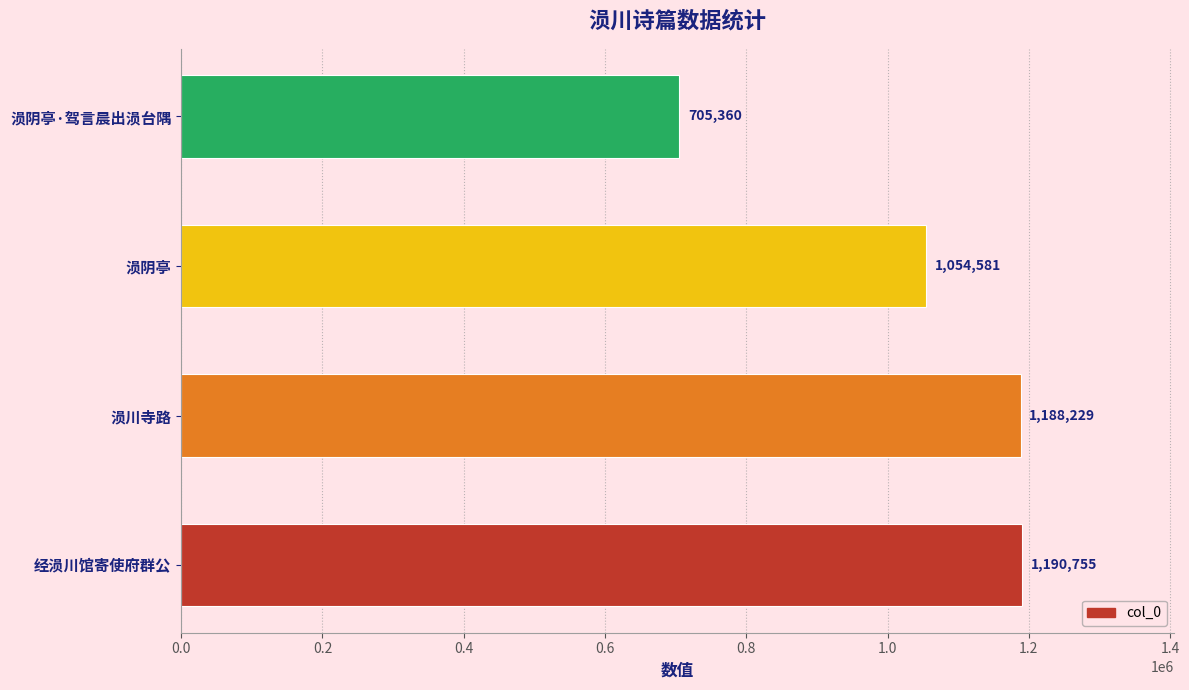

What is the difference between the maximum and minimum values?

485395